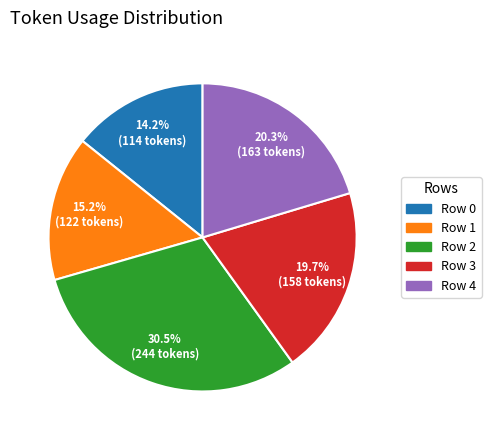

To the nearest percent, what percentage of the pie is Row 3?

20%